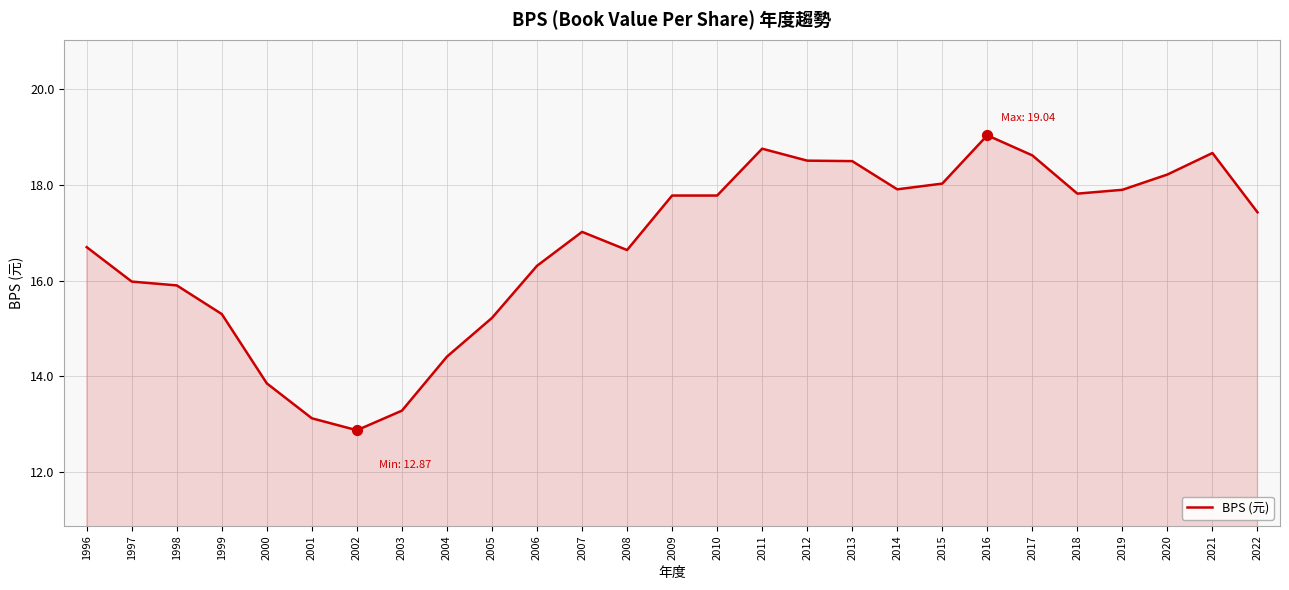

Between 2017 and 2007, which is larger?

2017